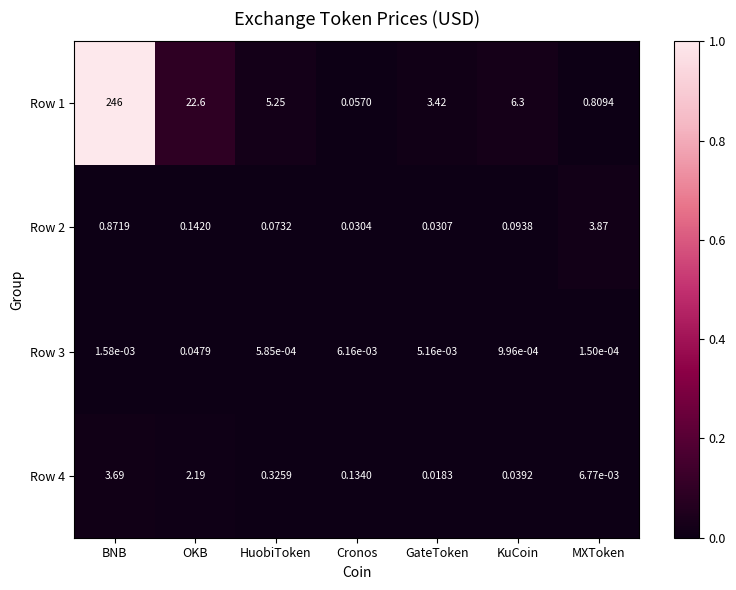

Is the value of Row 4 at Cronos greater than the value of Row 3 at MXToken?

Yes